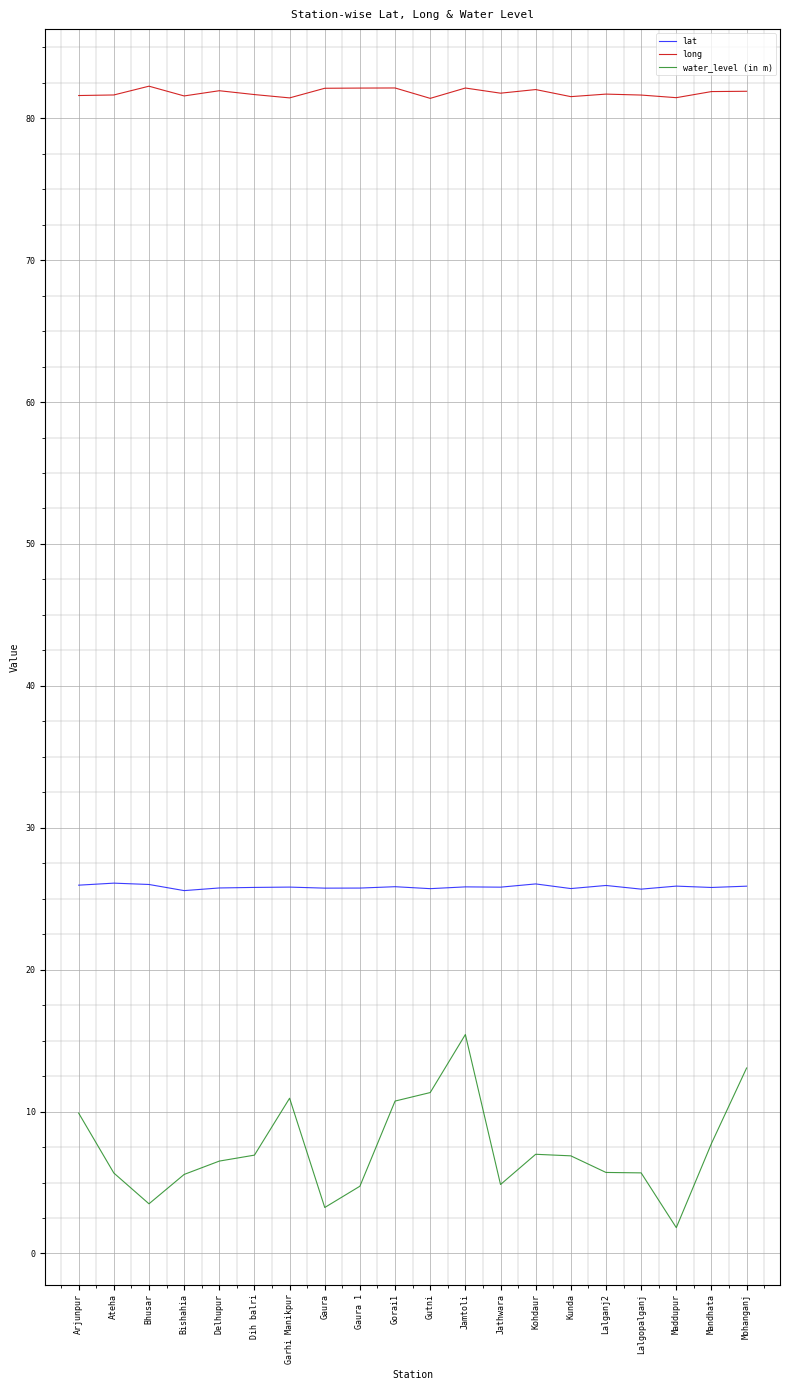

What is the difference between the second highest and minimum values in the long series?

0.7